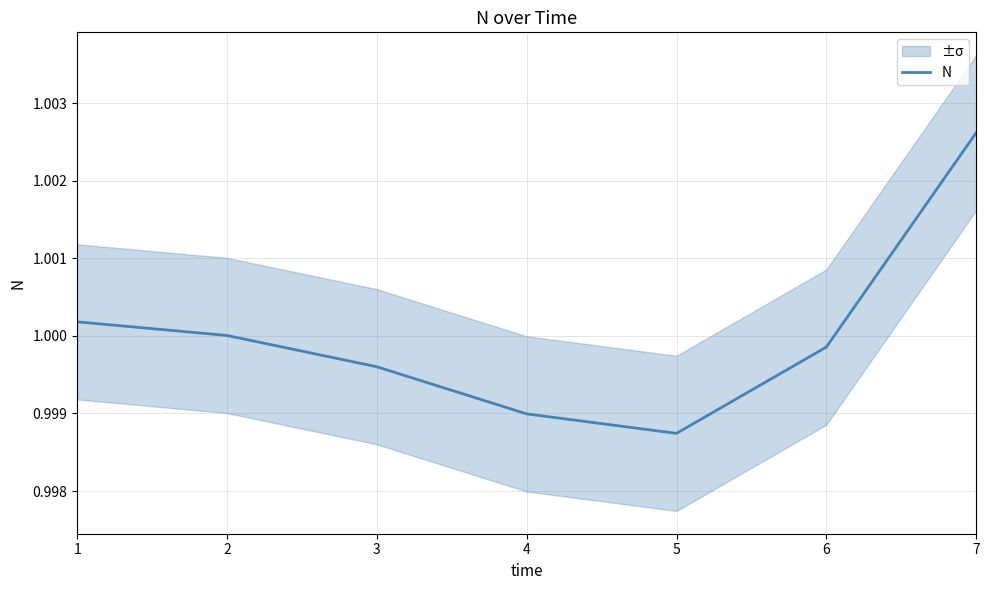

What is the value of the 7th point from the left?

1.0